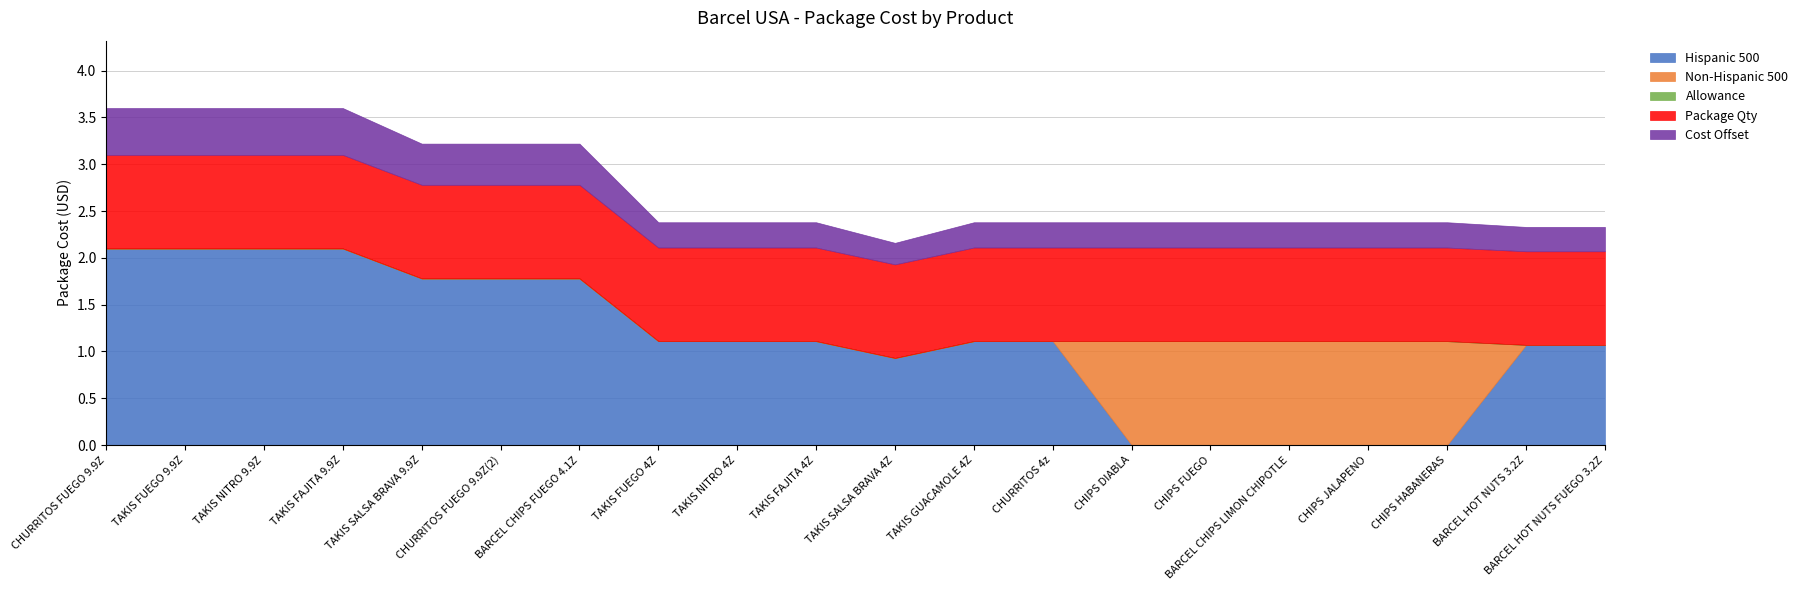

What are all the series names shown in the legend?

Hispanic 500, Non-Hispanic 500, Allowance, Package Qty, Cost Offset